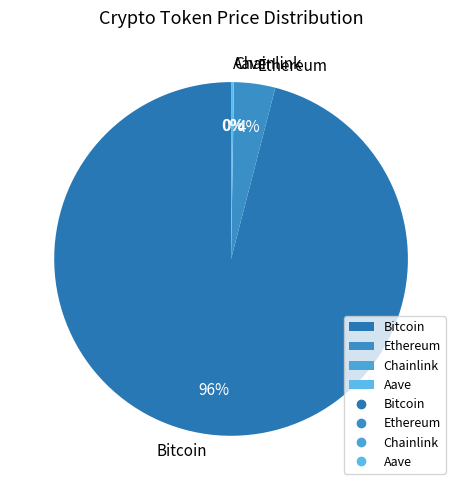

Which category has the biggest portion of the pie?

Bitcoin